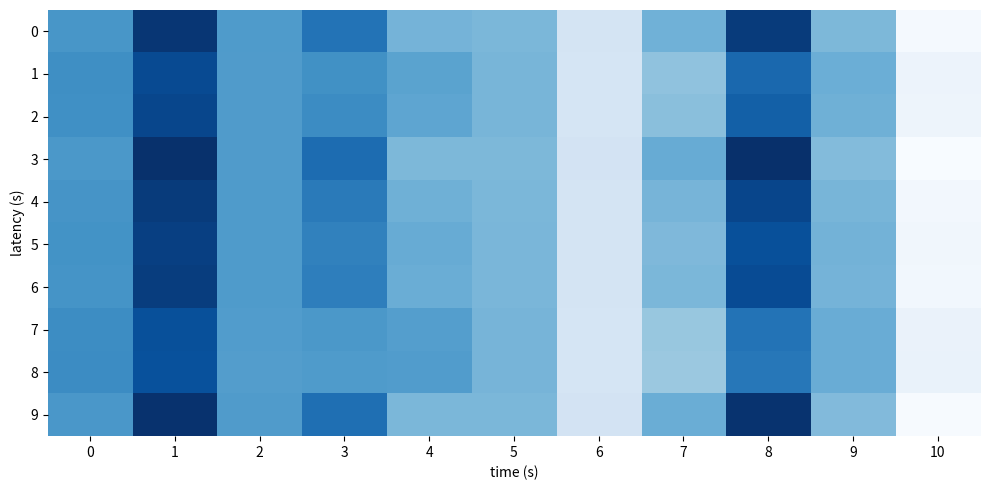

Which category has the lowest value across all series?

10